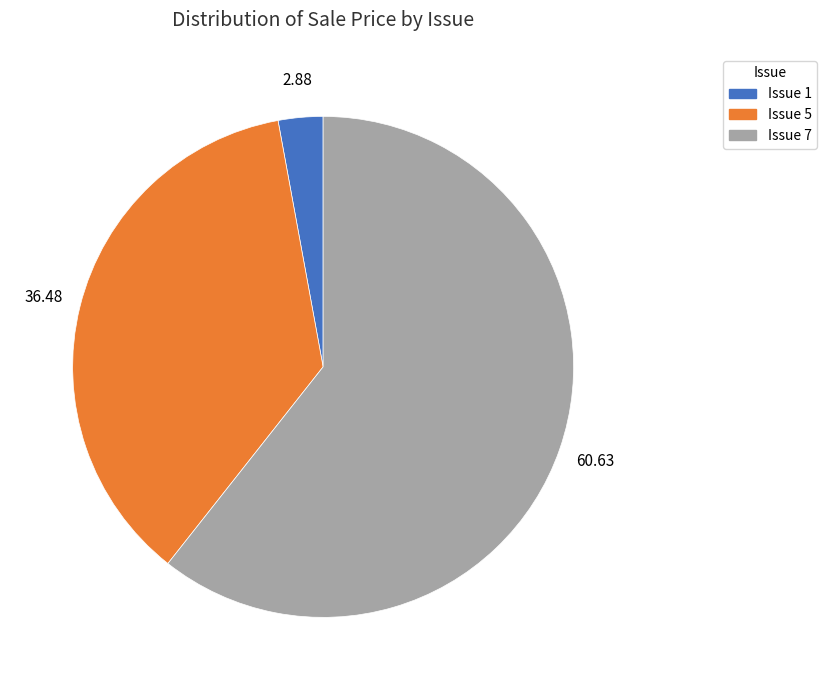

How many segments does this pie chart have?

3